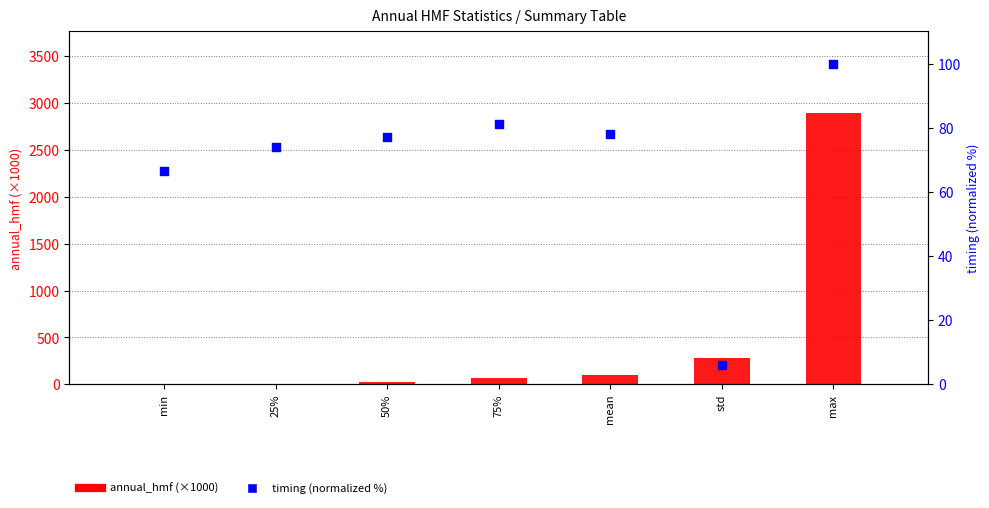

At how many categories does at least one series exceed 981?

1